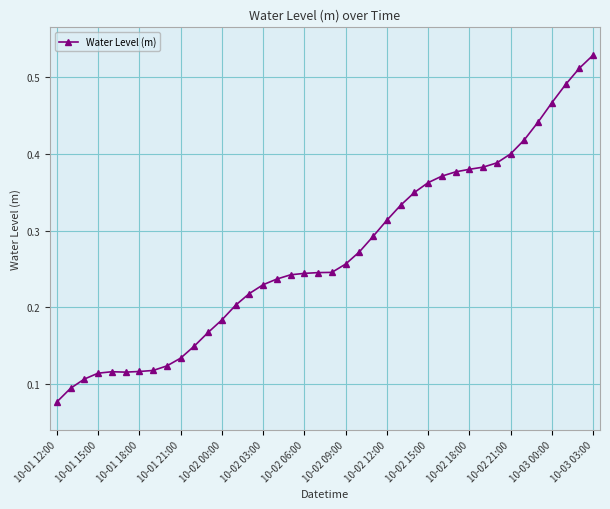

How many values are between 0 and 1?

40